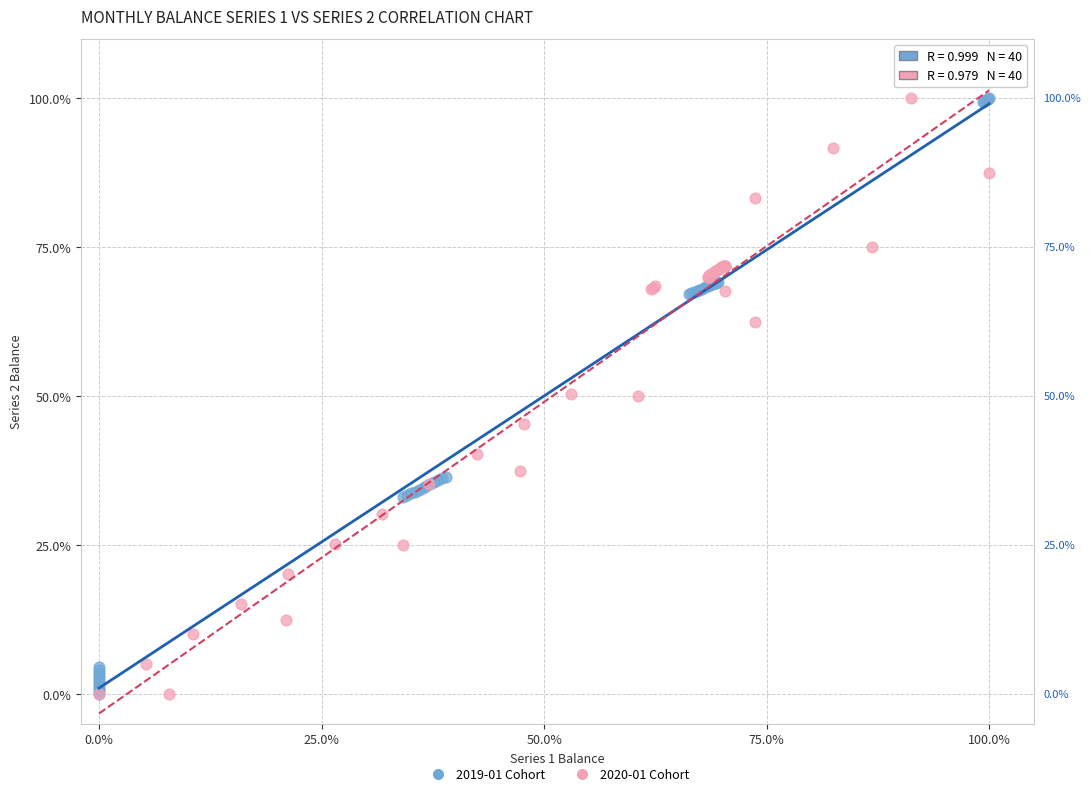

What are all the series names shown in the legend?

2019-01 Cohort, 2020-01 Cohort